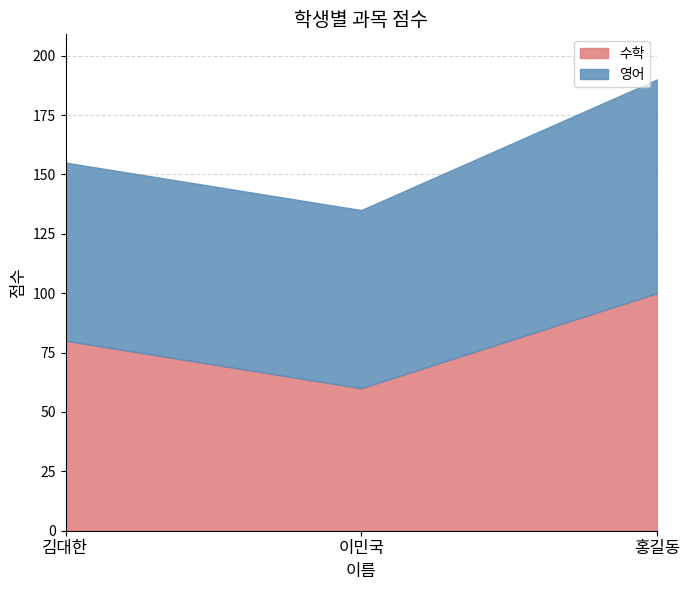

What is the difference between the highest and lowest values at 김대한?

5